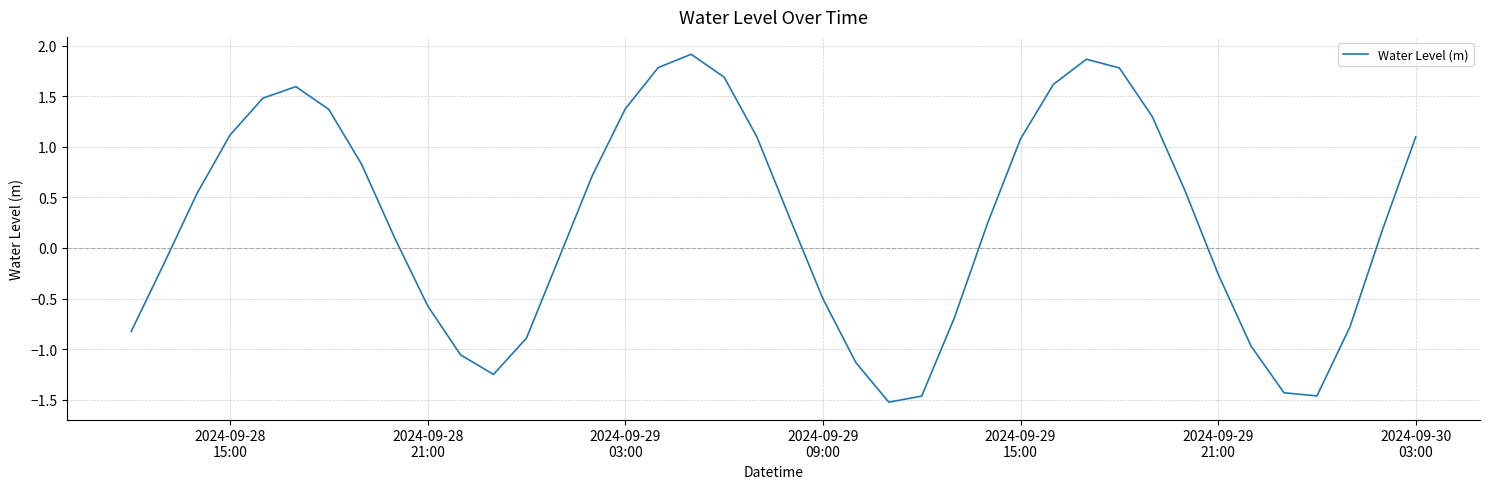

What is the difference between the maximum and minimum values?

3.4